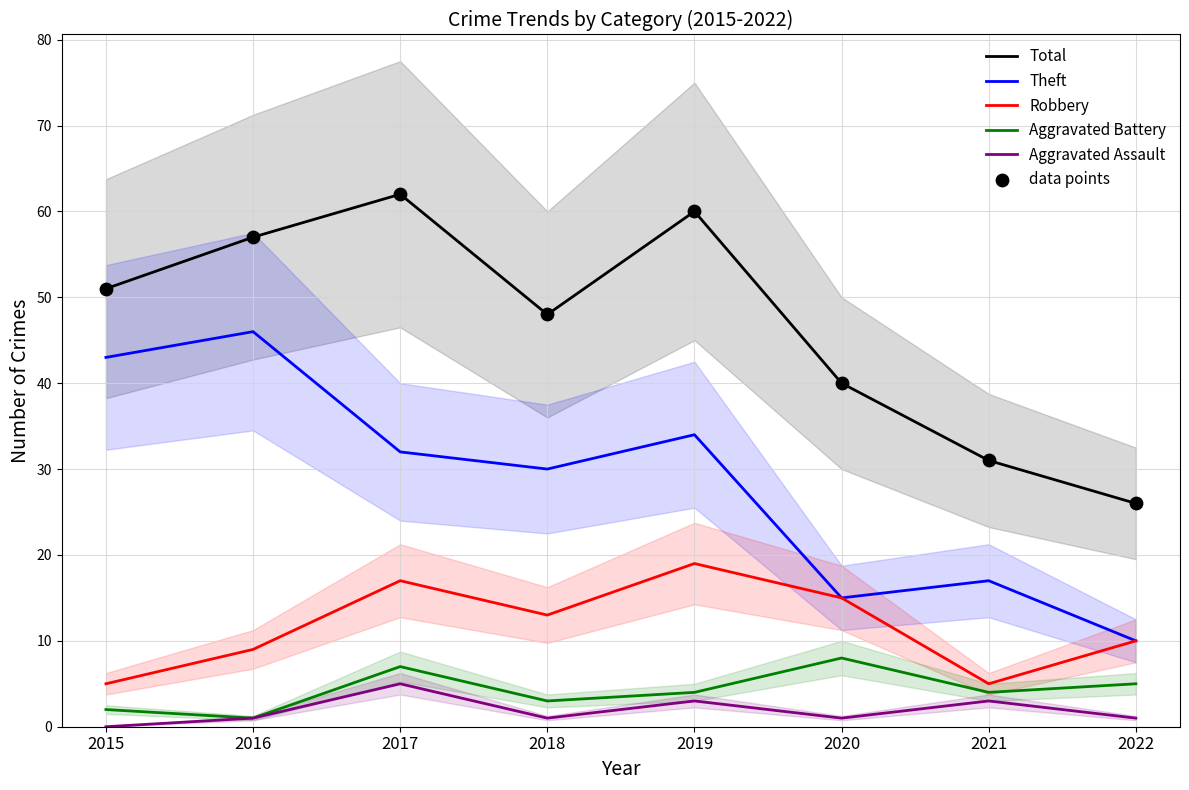

What are all the series names shown in the legend?

Total, Theft, Robbery, Aggravated Battery, Aggravated Assault, data points